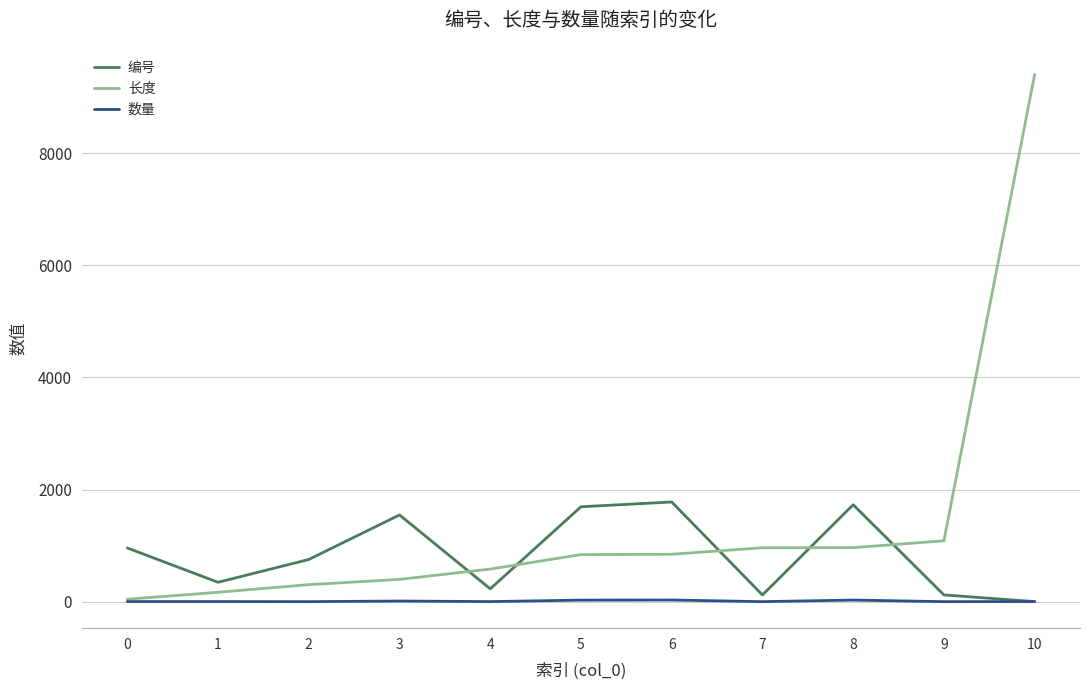

At how many categories does at least one series exceed 6351?

1